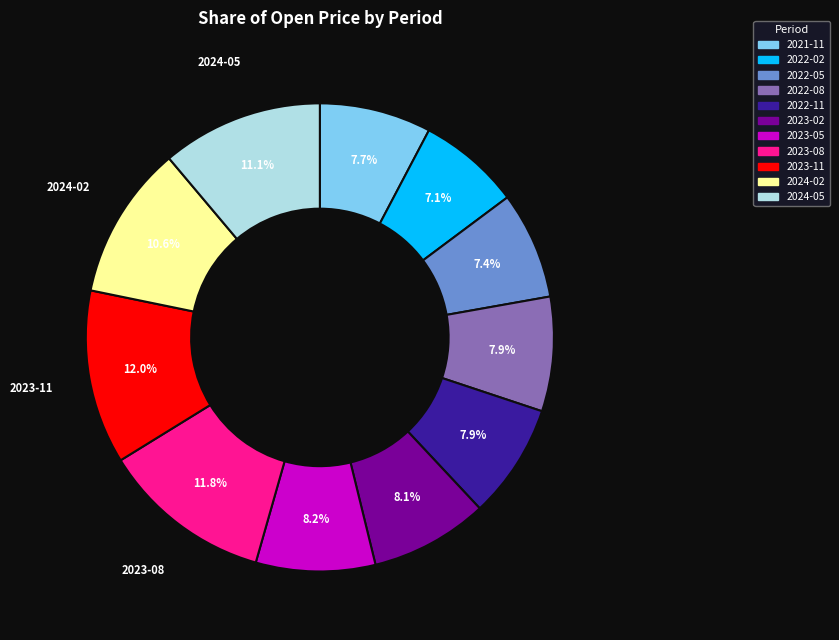

Approximately how many times larger is the value at 2024-05 compared to 2022-05?

1.5